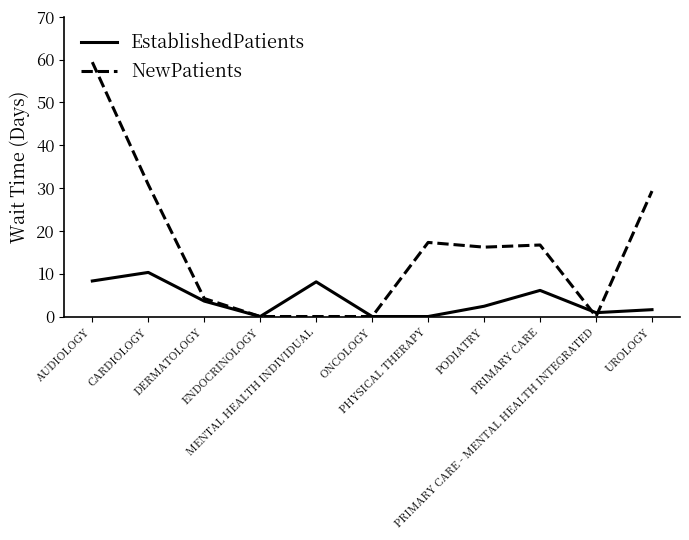

At which category is the sum across all series the highest?

AUDIOLOGY